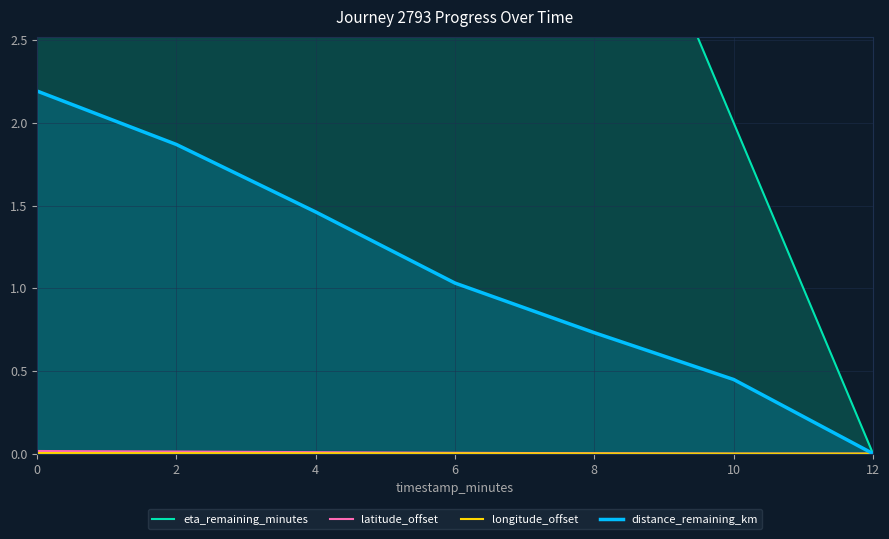

Reading left to right, extract all data points from this chart.

eta_remaining_minutes: 0=12.0	2=10.0	4=8.0	6=6.0	8=4.0	10=2.0	12=0.0
latitude_offset: 0=0.0	2=0.0	4=0.0	6=0.0	8=0.0	10=0.0	12=0.0
longitude_offset: 0=0.0	2=0.0	4=0.0	6=0.0	8=0.0	10=0.0	12=0.0
distance_remaining_km: 0=2.2	2=1.9	4=1.5	6=1.0	8=0.7	10=0.4	12=0.0